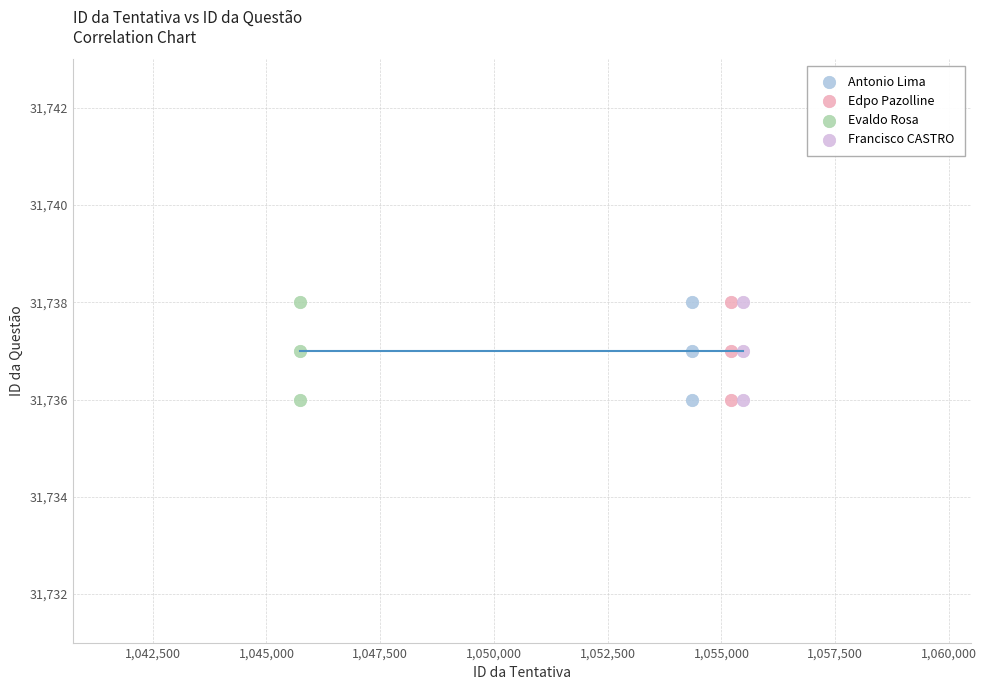

What are all the series names shown in the legend?

Antonio Lima, Edpo Pazolline, Evaldo Rosa, Francisco CASTRO